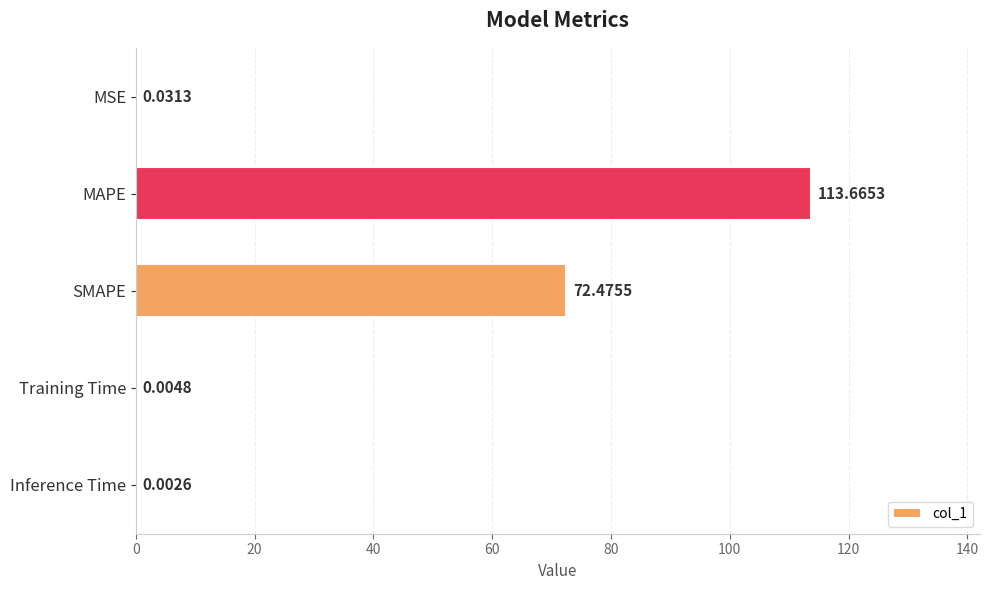

Between MAPE and Inference Time, which is larger?

MAPE